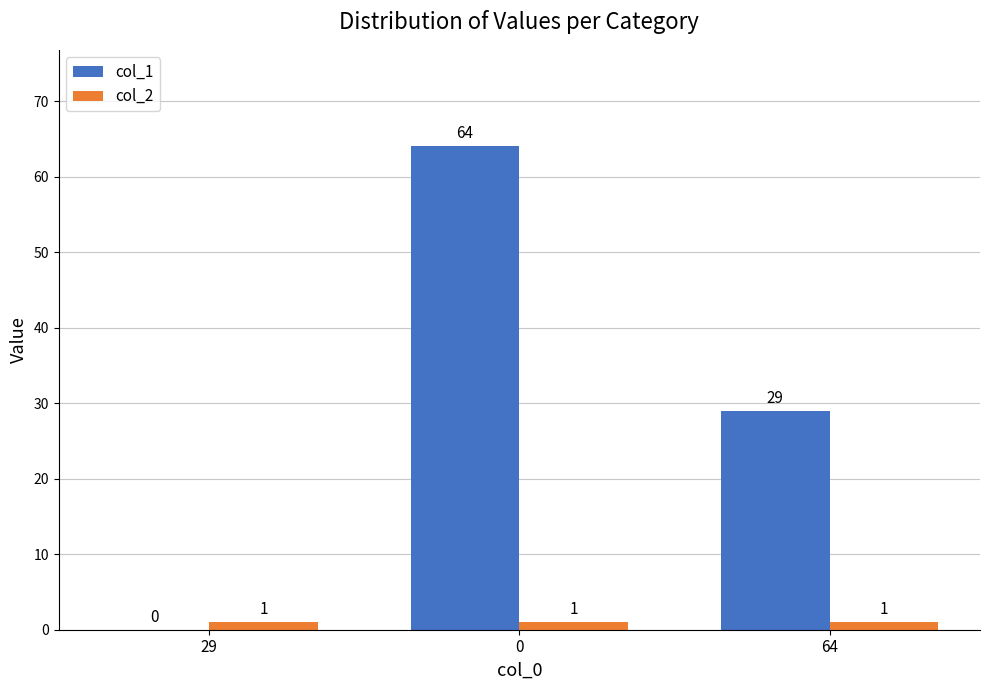

Is it true that col_2 equals 1 at 64?

True